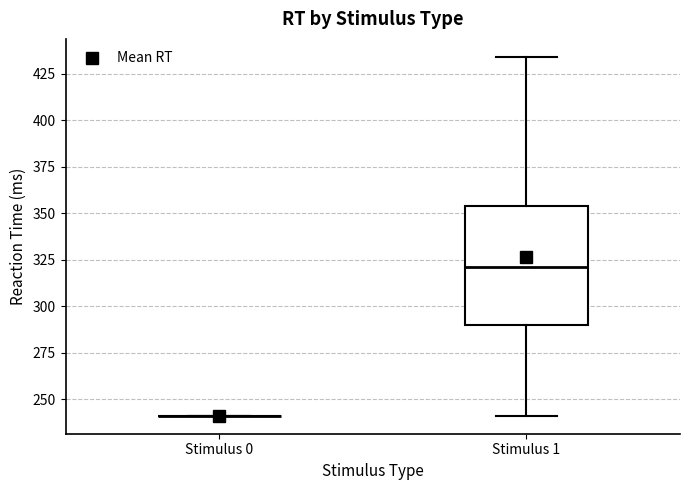

Reading left to right, transcribe this box plot: for each box, give where its median line is, the range the box spans, and where its two whiskers end, as read against the y-axis. The values are not printed on the chart, so give them approximately, as read against the axis.

Stimulus 0: box collapsed to a line at 240, whiskers 240 to 240
Stimulus 1: median 320, box 290 to 355, whiskers 240 to 435